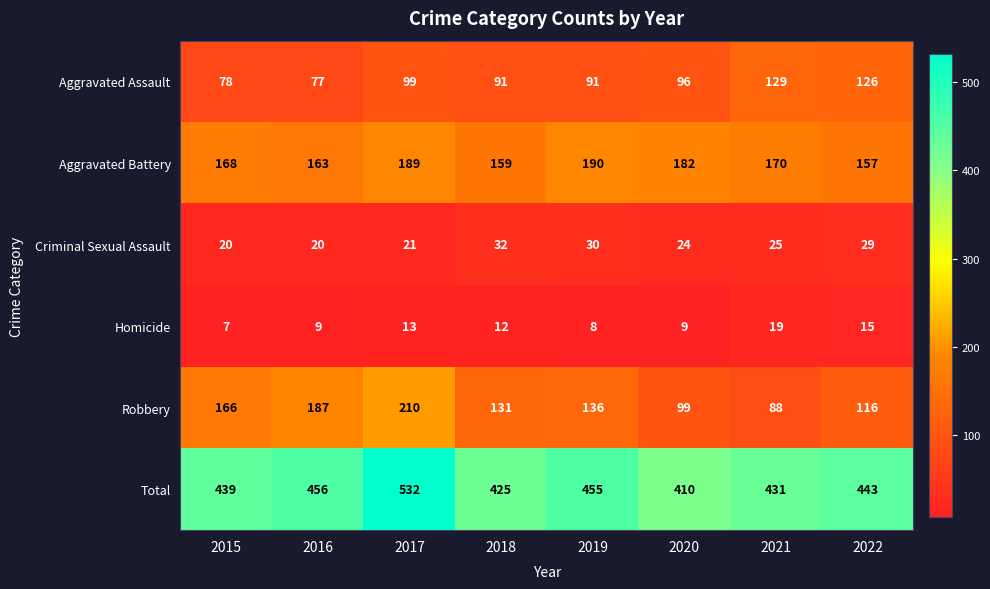

How many data points in Aggravated Battery are less than 170?

4